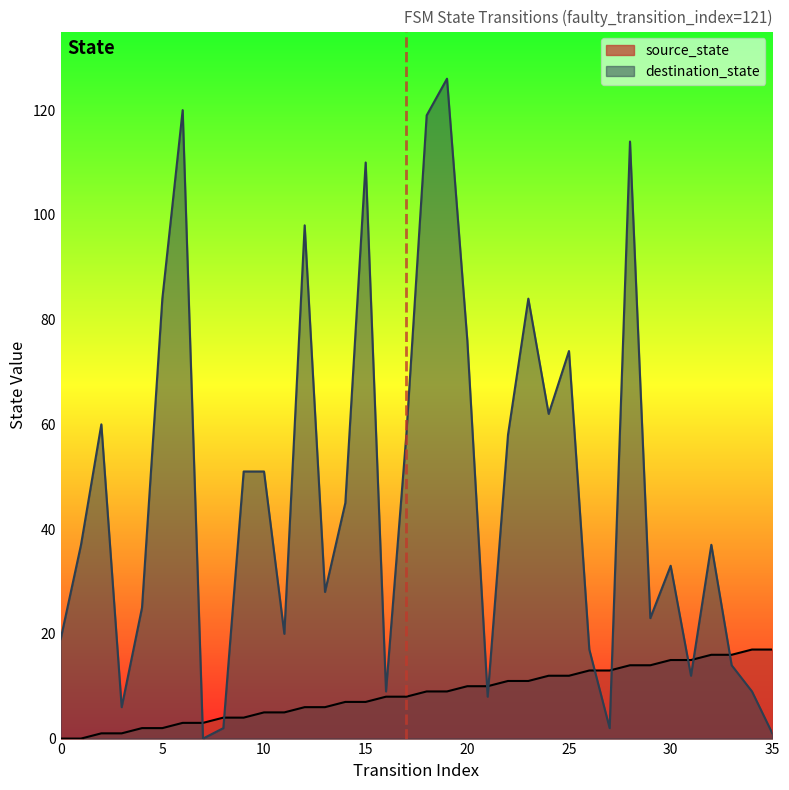

True or false: destination_state and source_state cross at least once.

True